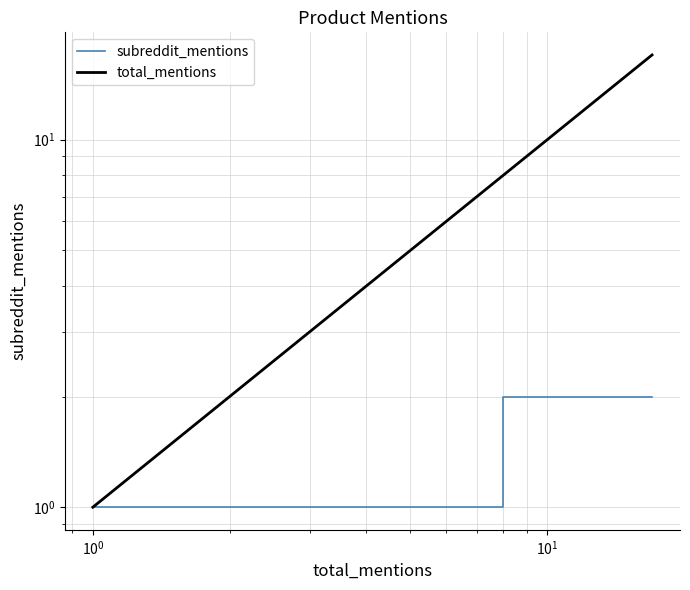

How many lines are shown in the chart?

2